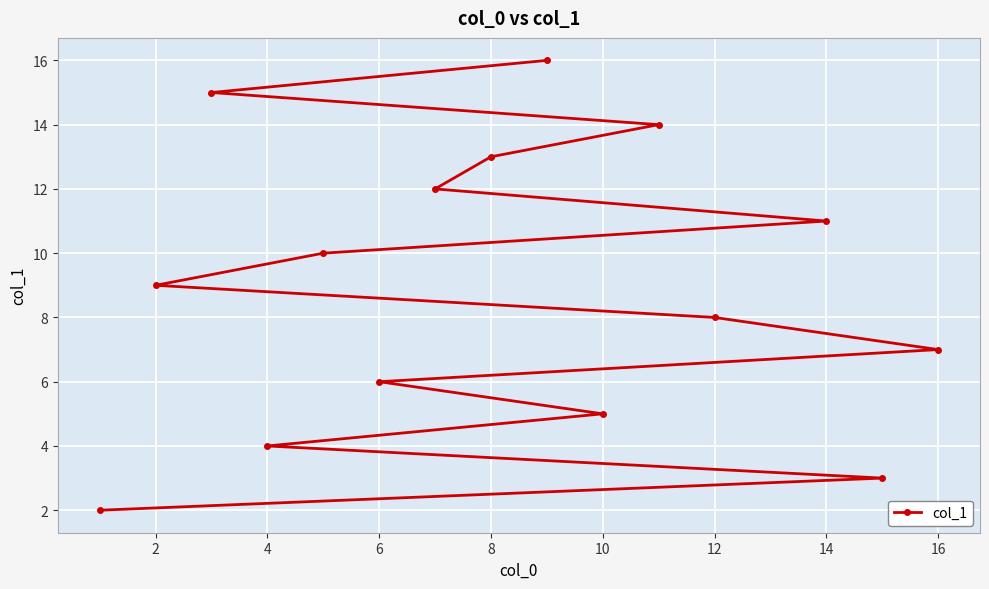

Approximately how many times larger is the value at 8 compared to 6?

2.2